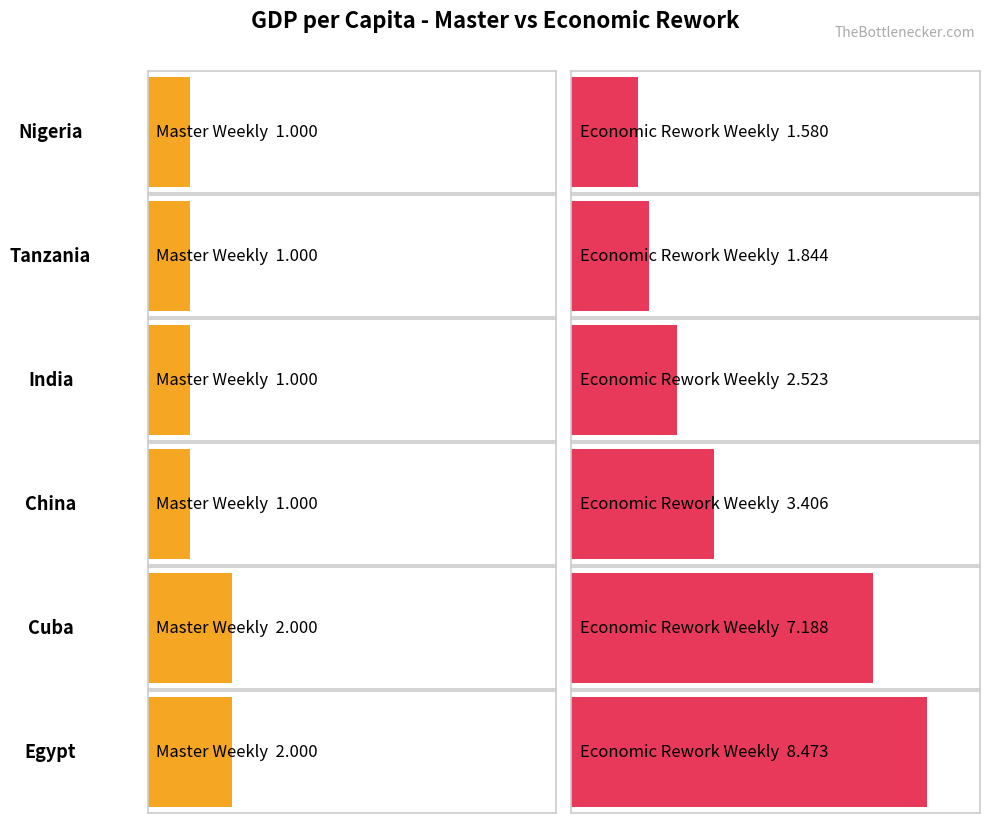

How many bars are there in total?

12